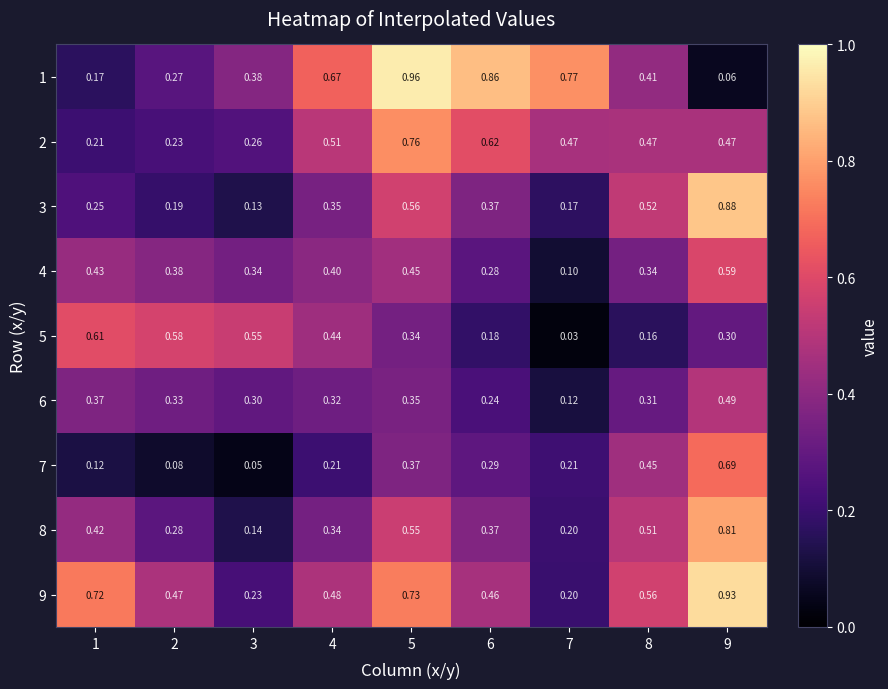

Which series has the widest spread of values?

1